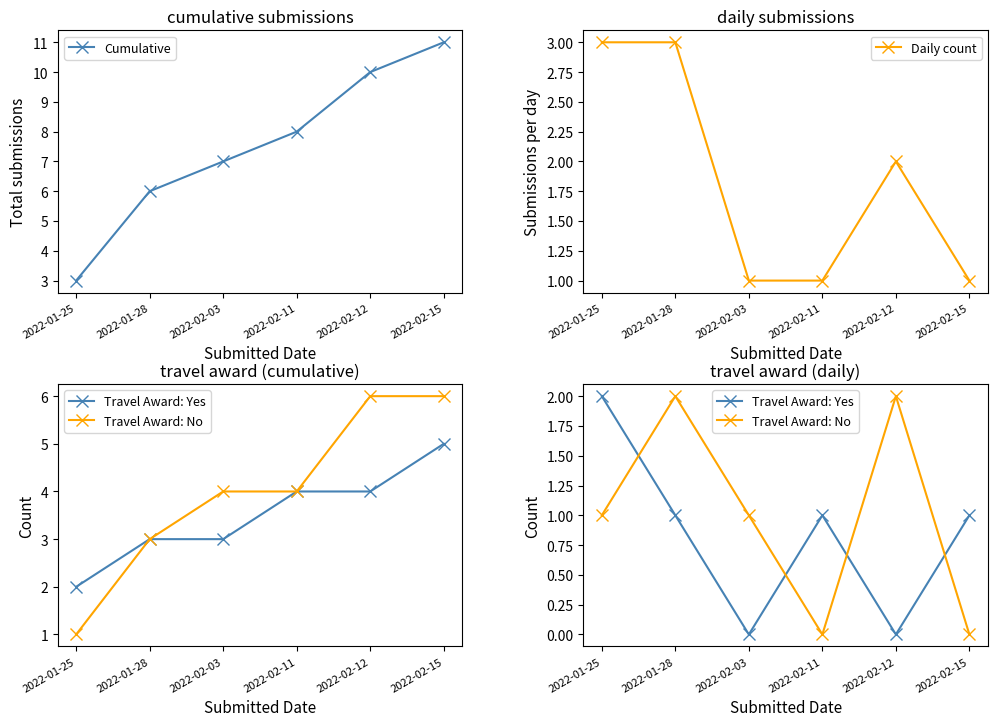

How many values in the Travel Award: No series are below 1?

2